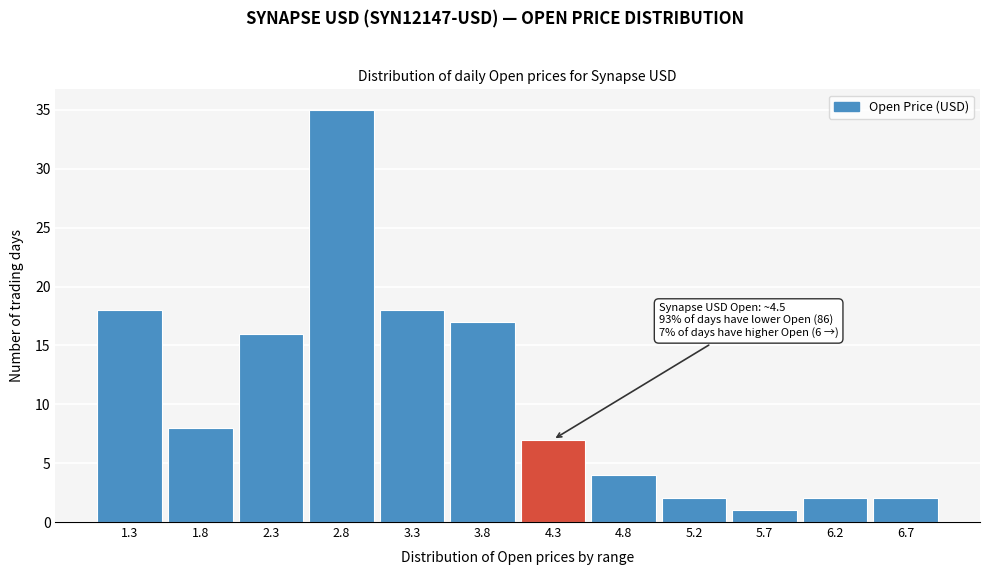

Reading left to right, extract all data points from this chart.

18	8	16	35	18	17	7	4	2	1	2	2